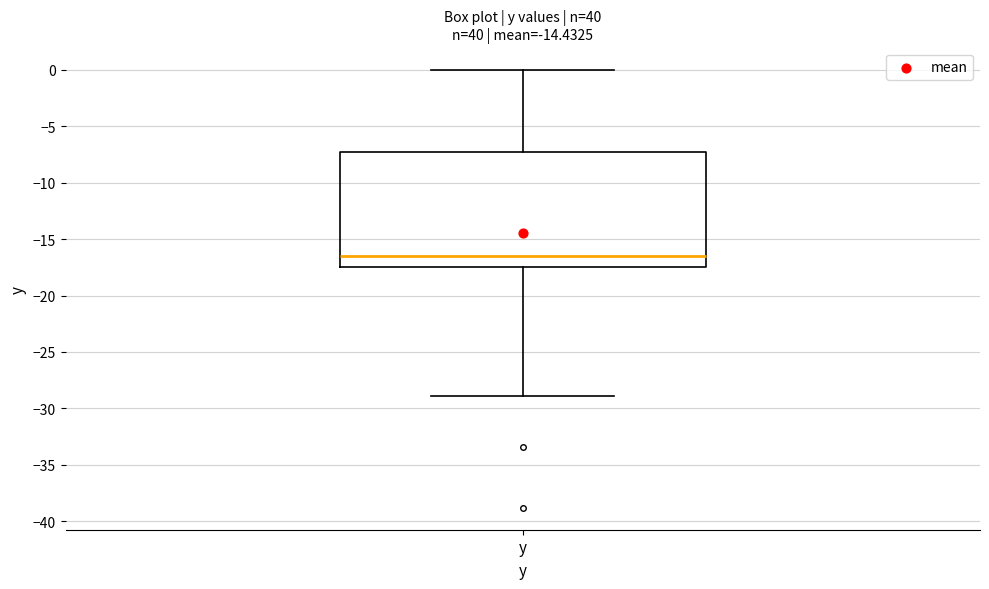

Read this box plot against the y-axis: the position of the median line, the range covered by the box, and the ends of both whiskers. The values are not printed on the chart, so give them approximately, as read against the axis.

median -16.5, box -17.5 to -7.5, whiskers -29.0 to 0.0